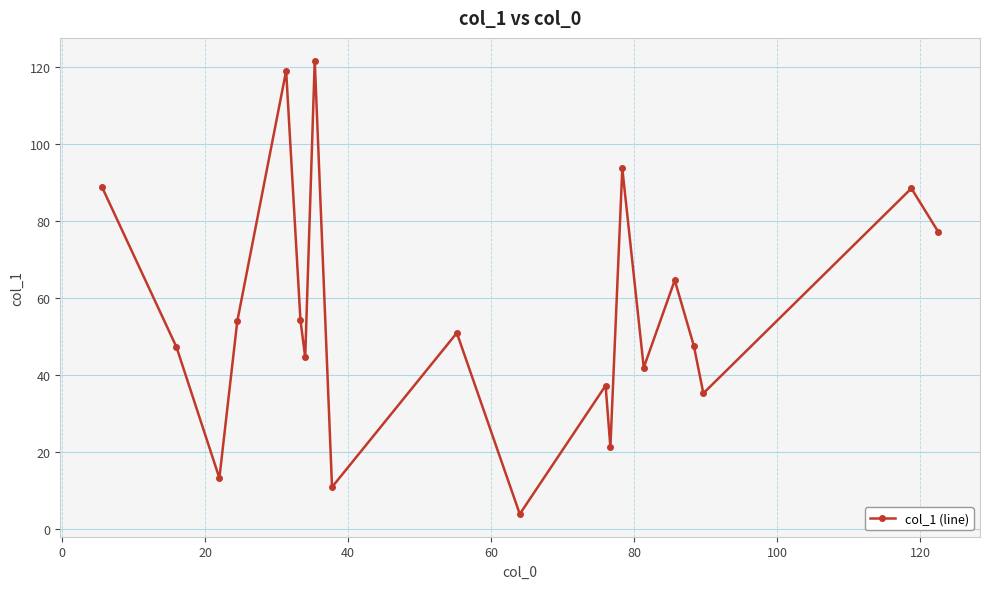

What is the greatest value displayed?

121.7